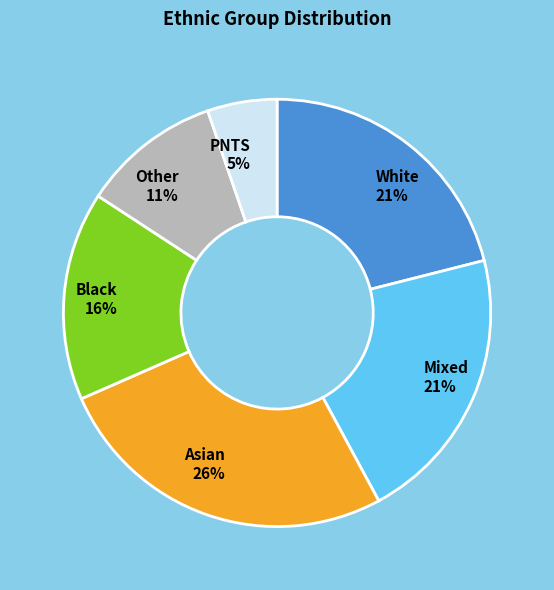

True or false: Asian accounts for 19% of the total.

False